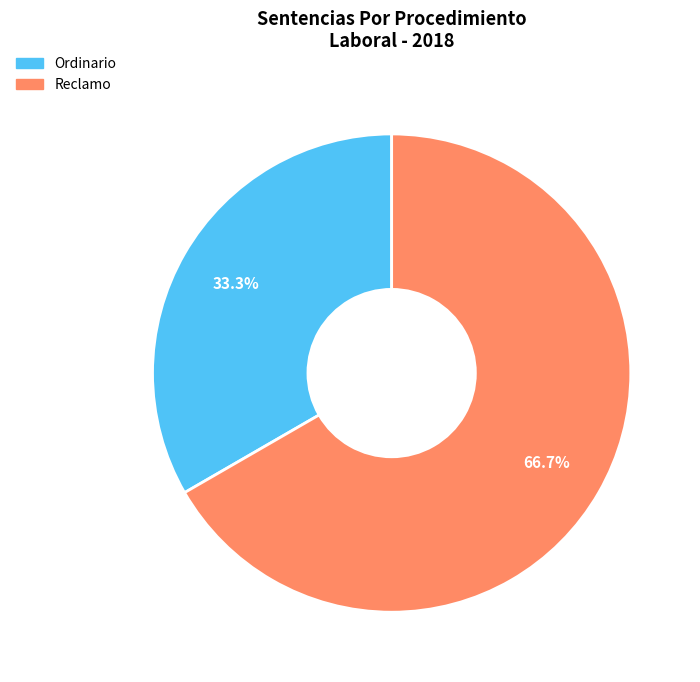

Does Reclamo account for over 50% of the chart?

Yes